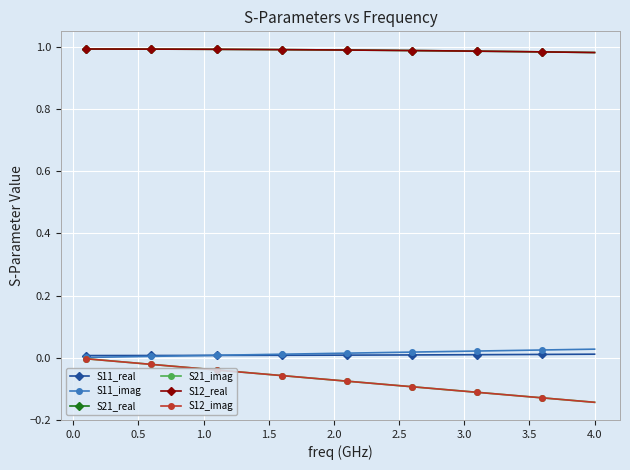

Is this an area chart (filled region under the line)?

No